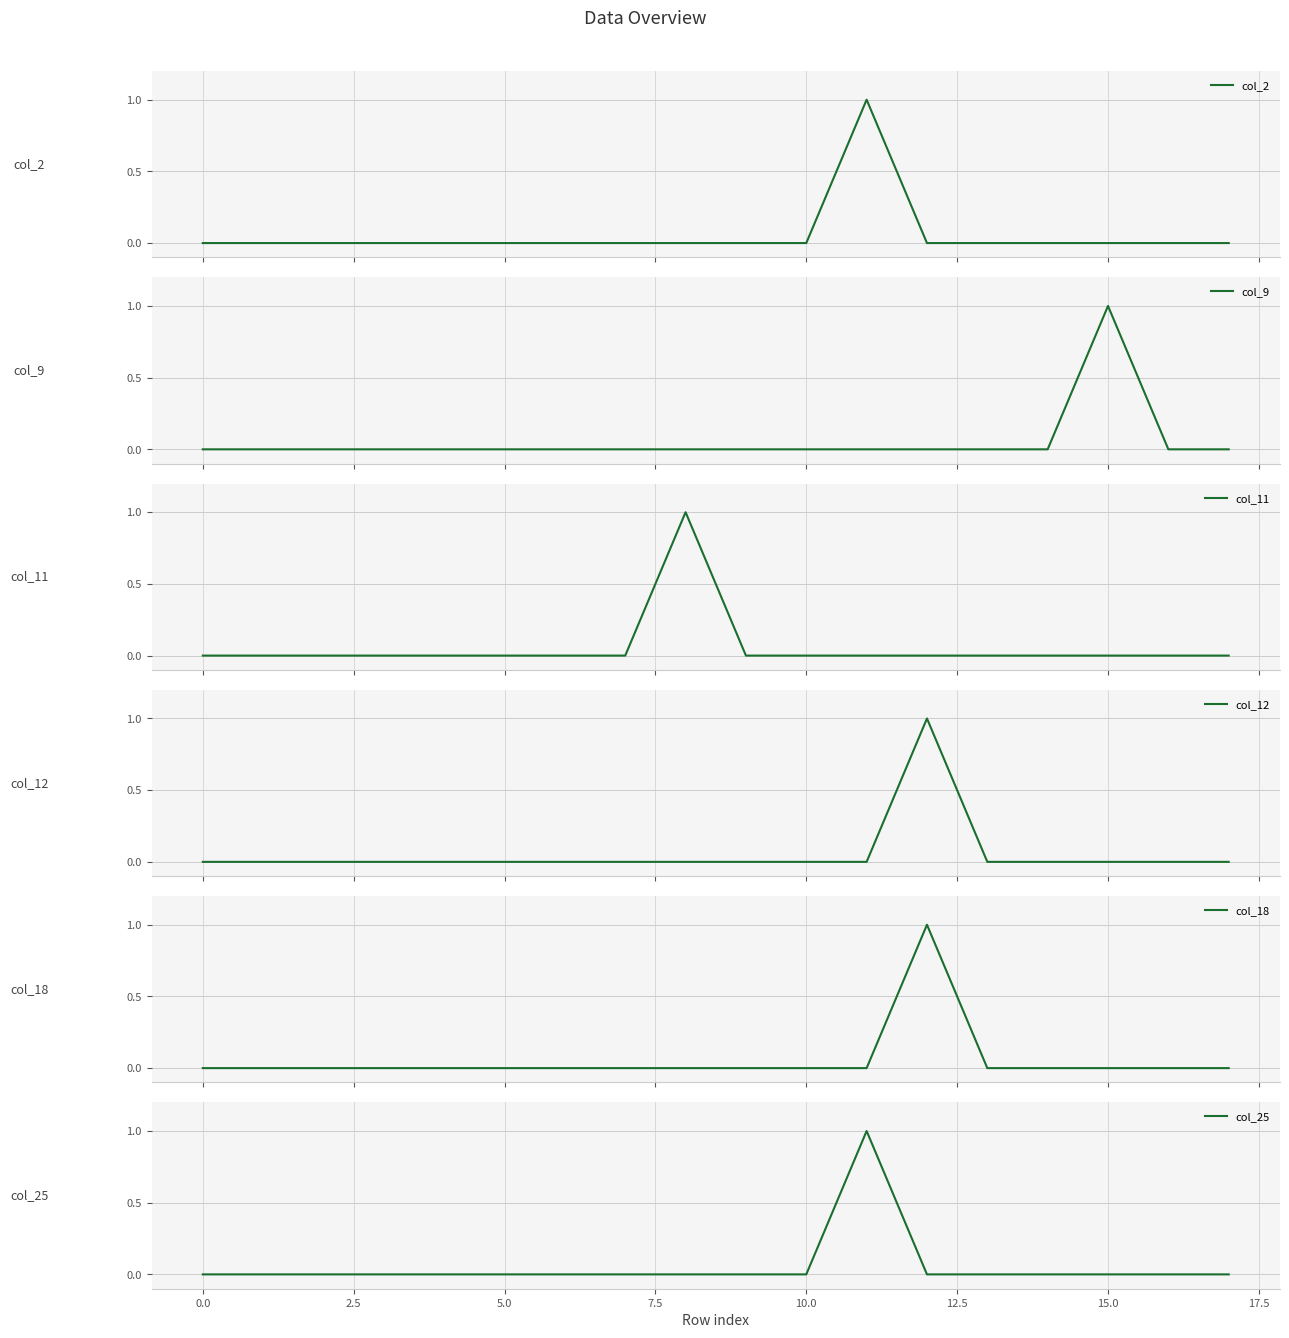

What are all the series names shown in the legend?

col_2, col_9, col_11, col_12, col_18, col_25